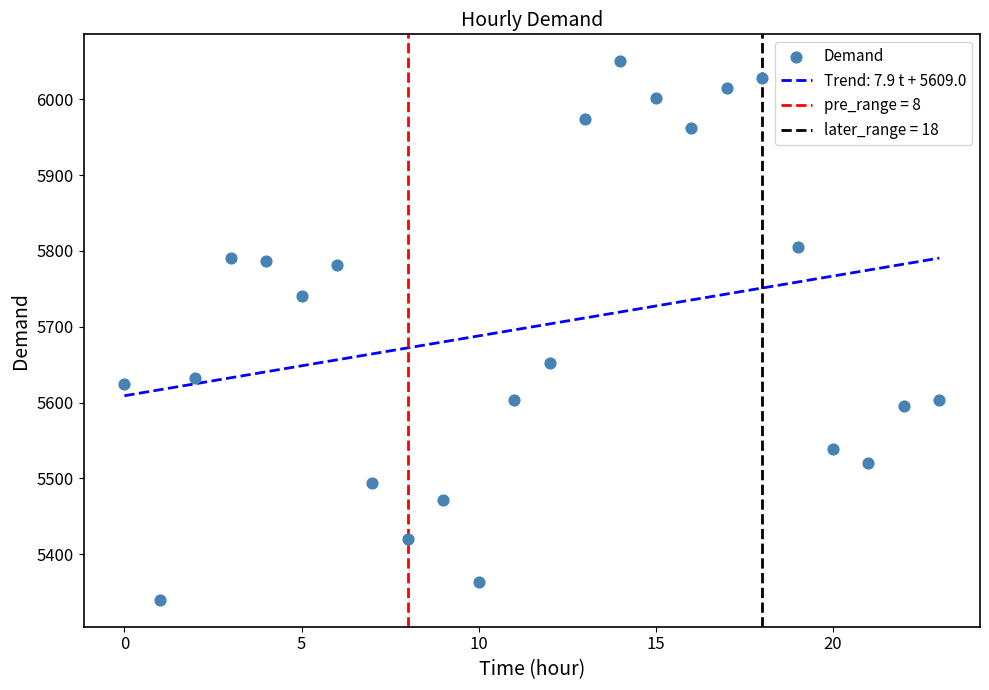

What is the range of Y values (max minus min)?

710